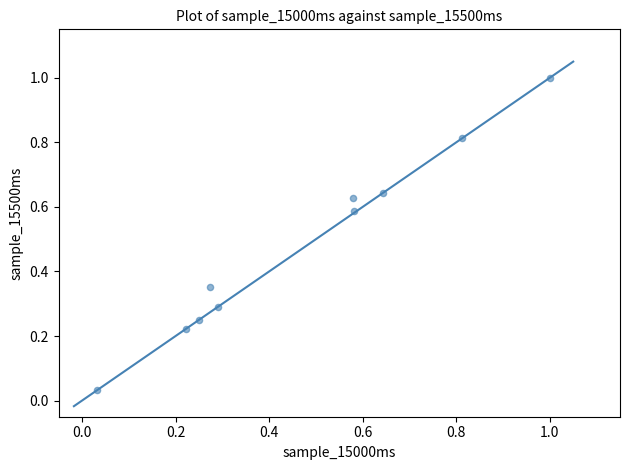

What is the average X value?

0.5